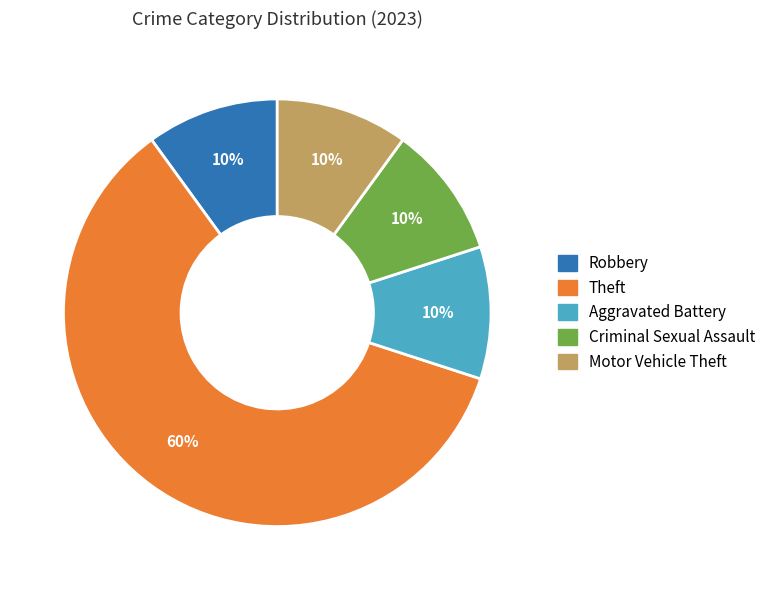

Count the number of slices in the pie.

5